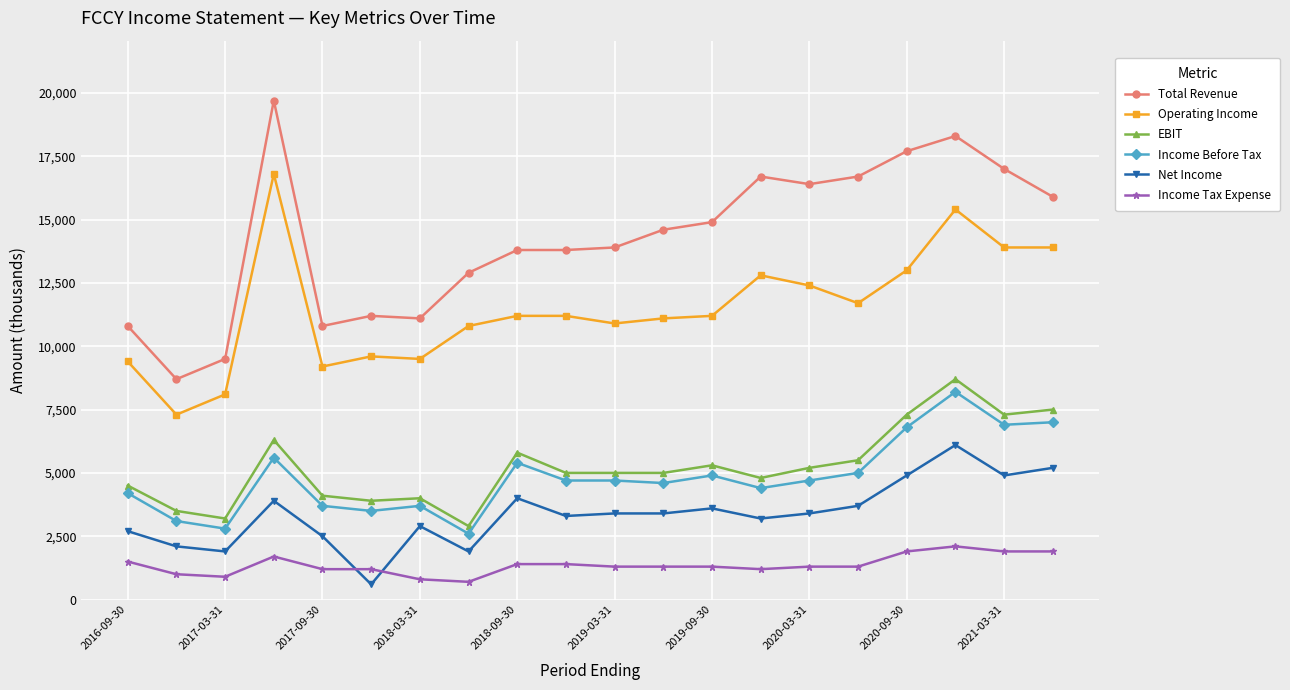

What is the average value of the Income Before Tax series?

4825